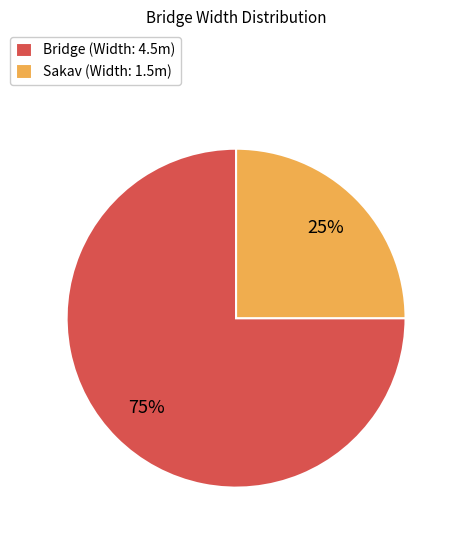

Which has a higher value, Sakav (Width: 1.5m) or Bridge (Width: 4.5m)?

Bridge (Width: 4.5m)